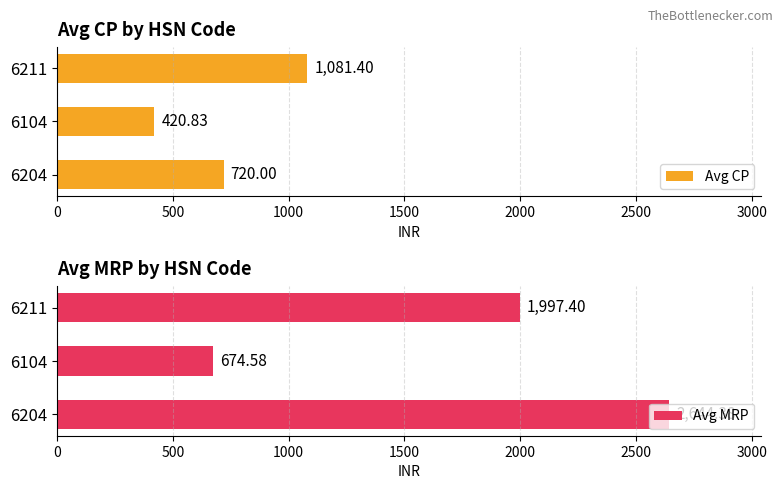

At how many categories does at least one series exceed 2263?

1